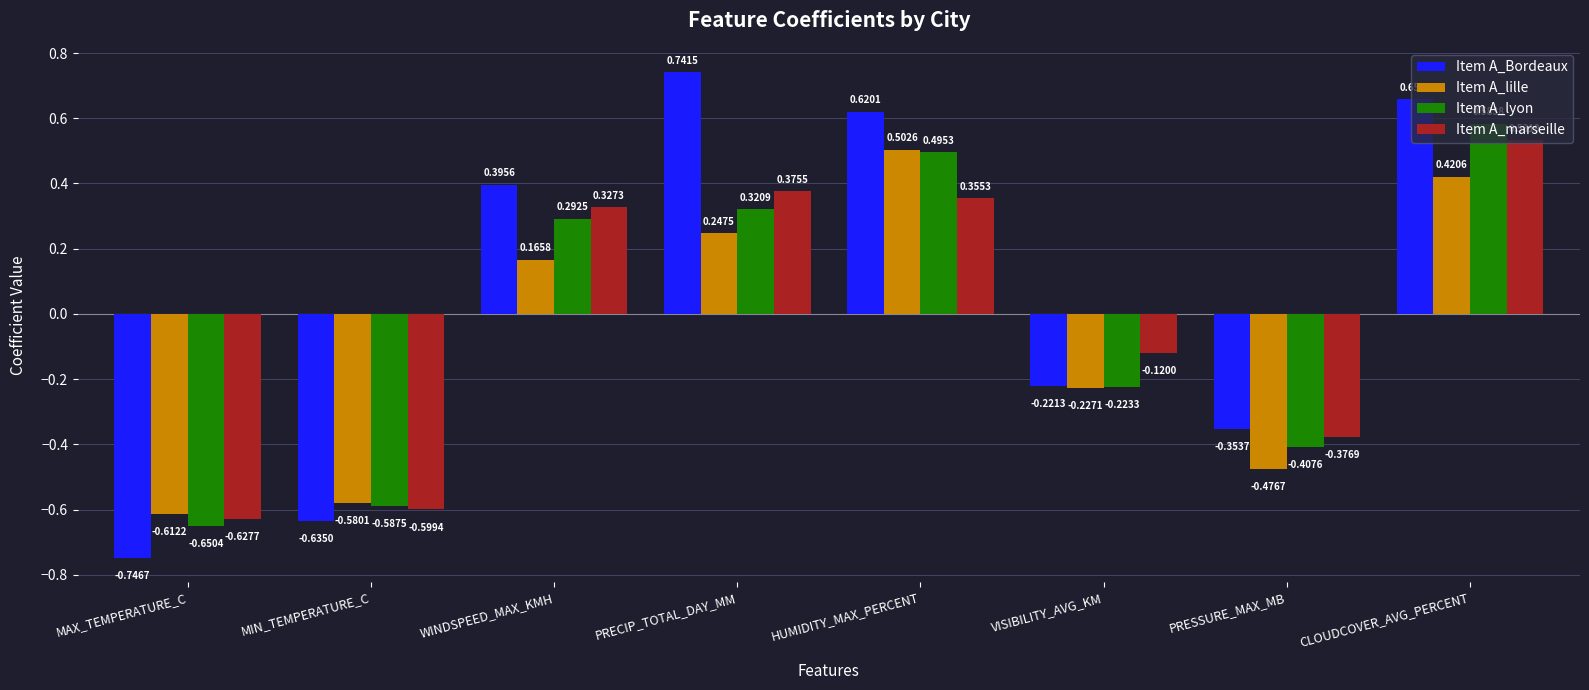

Which series has the largest total across all categories?

Item A_Bordeaux